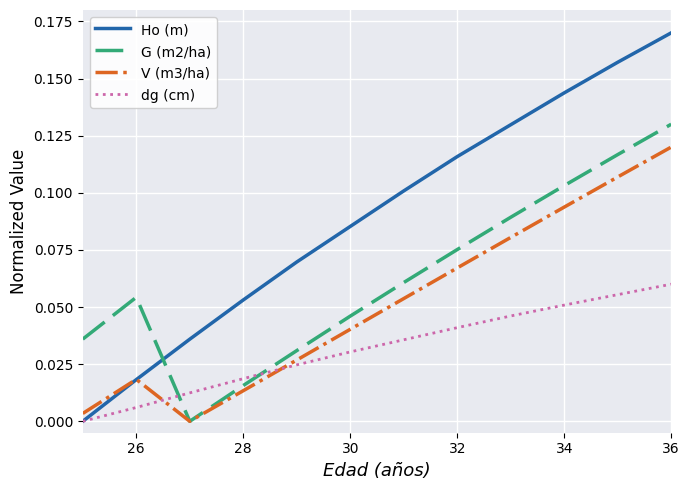

After their last crossing, which series has the higher values: V (m3/ha) or dg (cm)?

V (m3/ha)